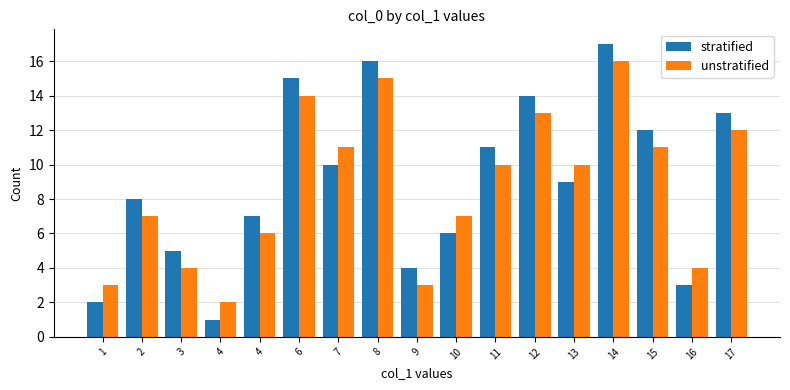

What is the average value of the unstratified series?

9